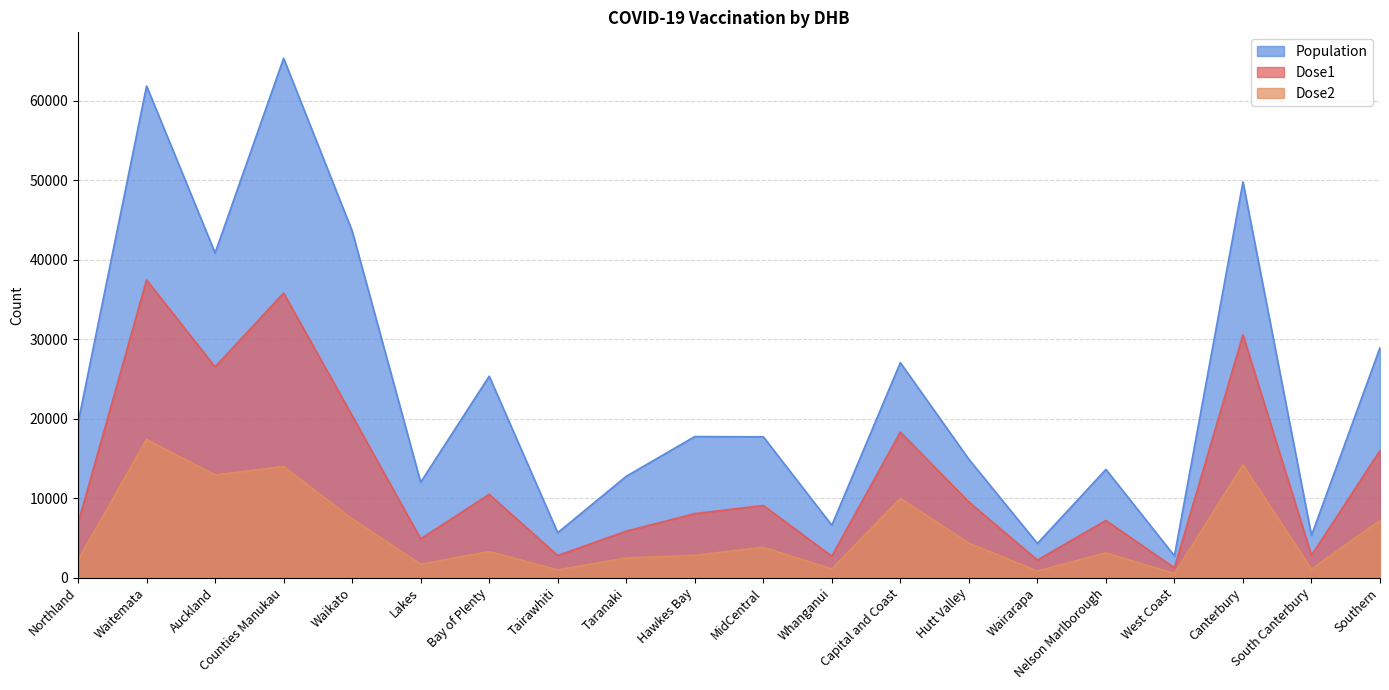

What is the difference between the second highest and minimum values in the Dose1 series?

34588